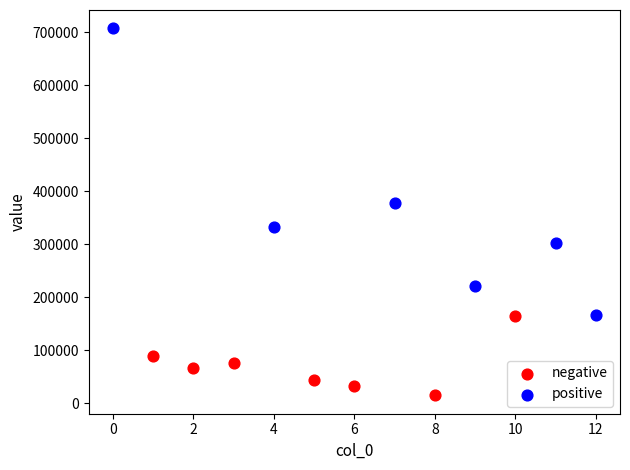

Which series reaches the maximum Y coordinate?

positive